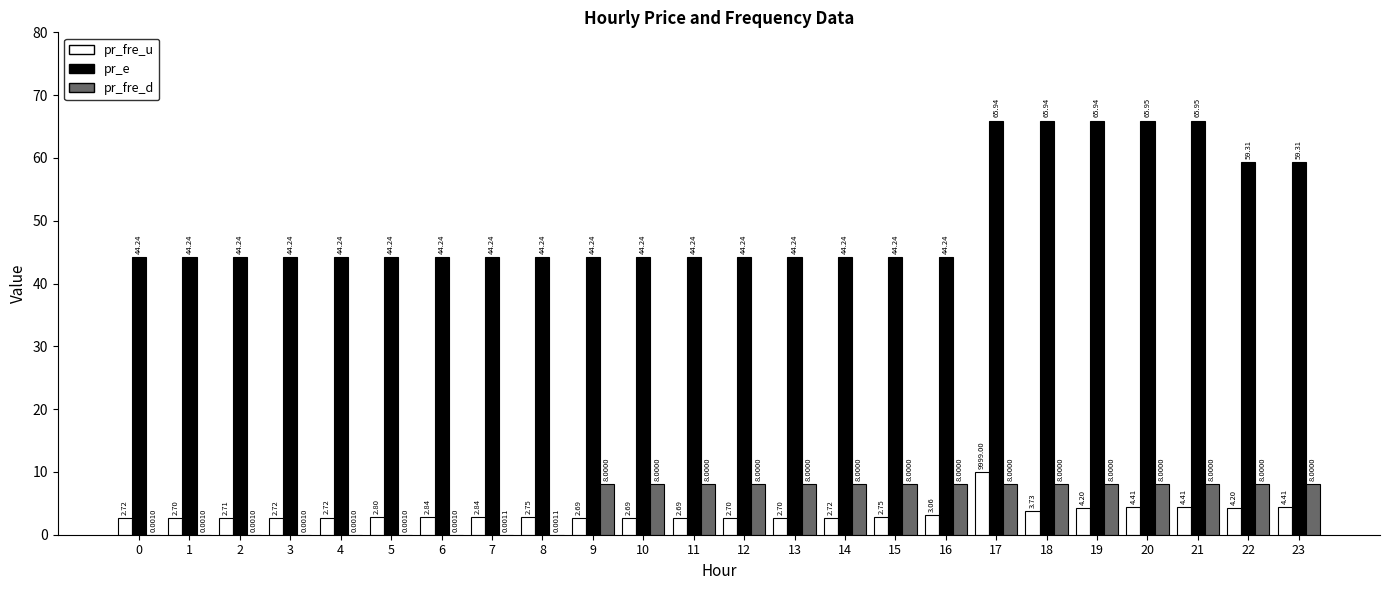

What is the sum of the pr_fre_d values at 9 and 4?

8.0